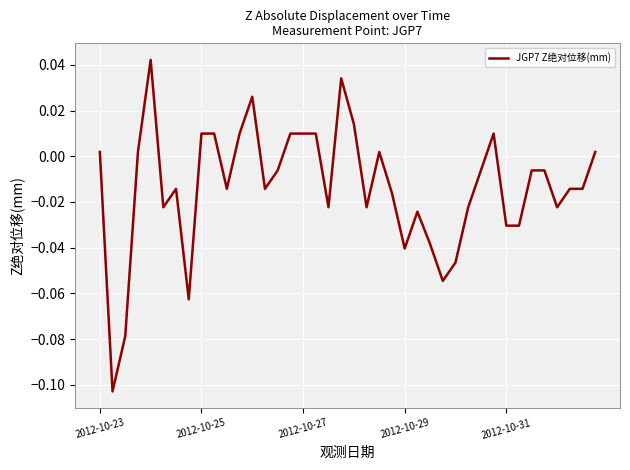

Is it true that the value at 2012-10-29 is -0.1?

False